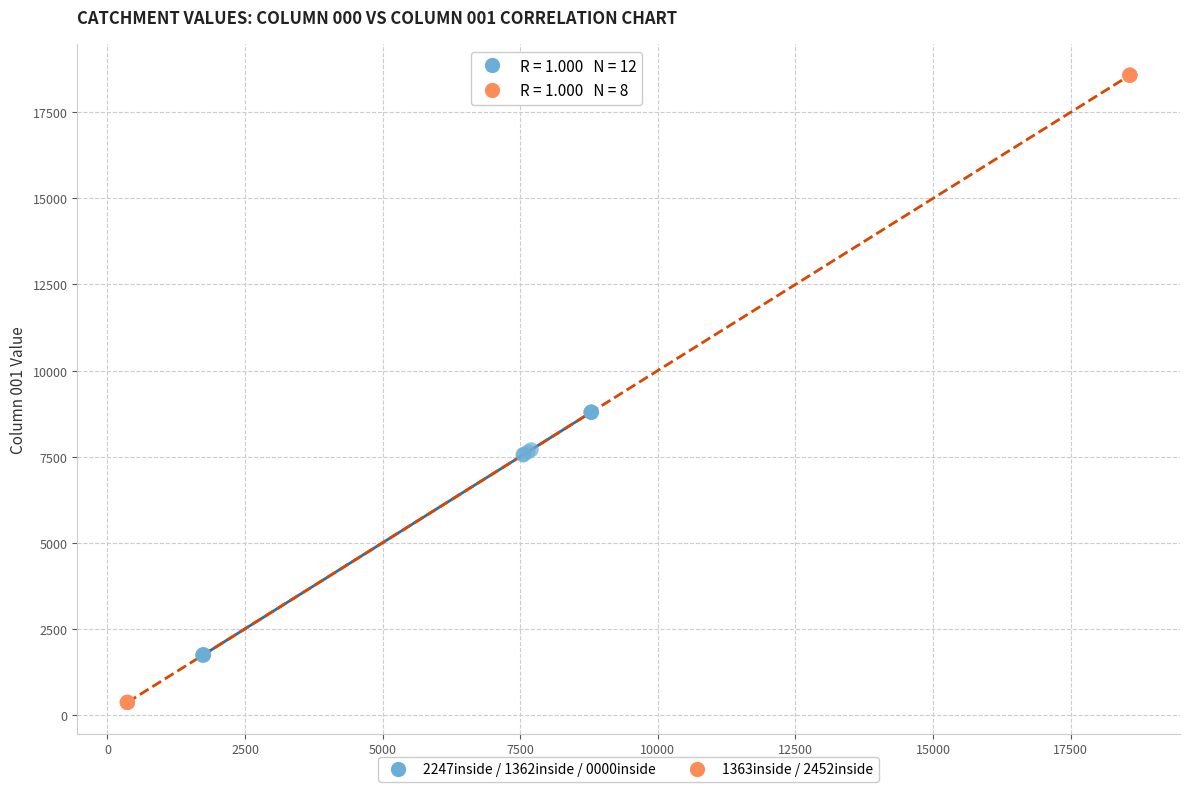

Which series has the largest Y range (max minus min)?

1363inside / 2452inside